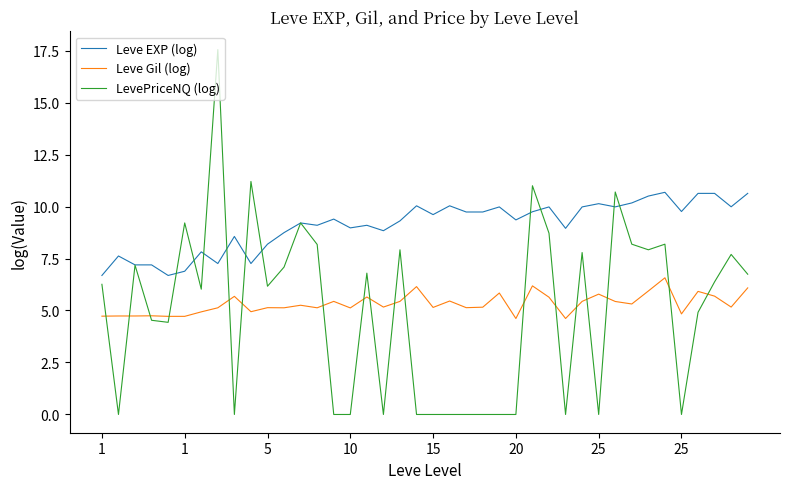

What is the lowest value of the Leve Gil (log) series?

4.6